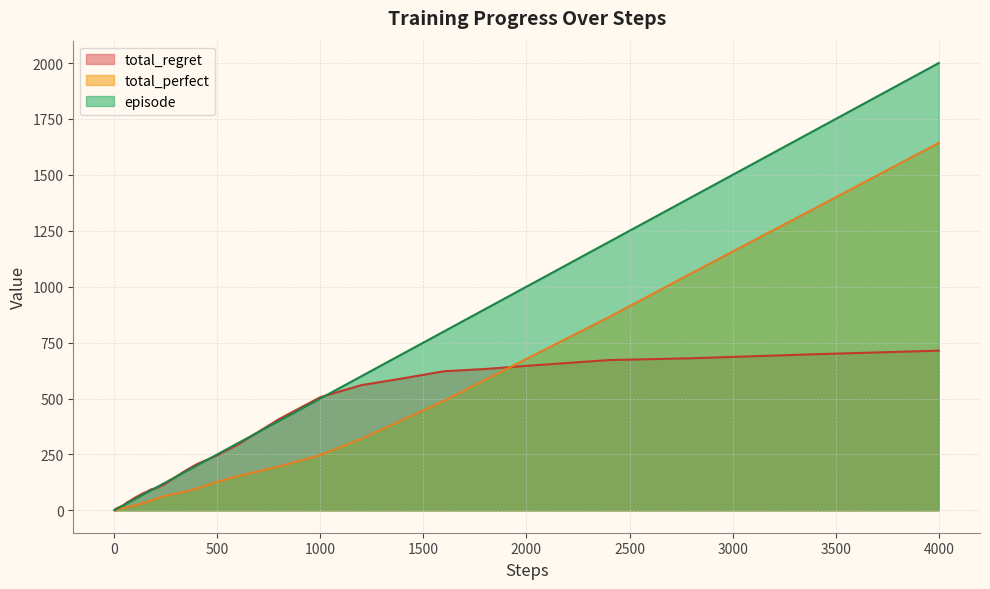

What is the maximum value for total_regret?

714